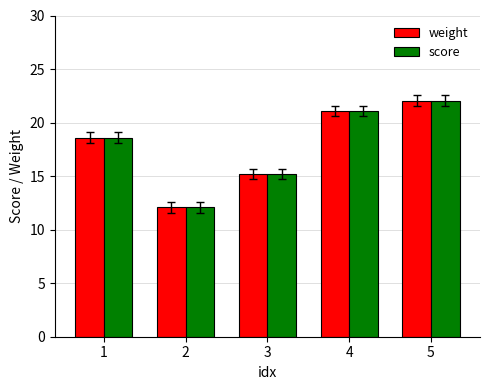

Rank the categories by weight value from highest to lowest.

5, 4, 1, 3, 2